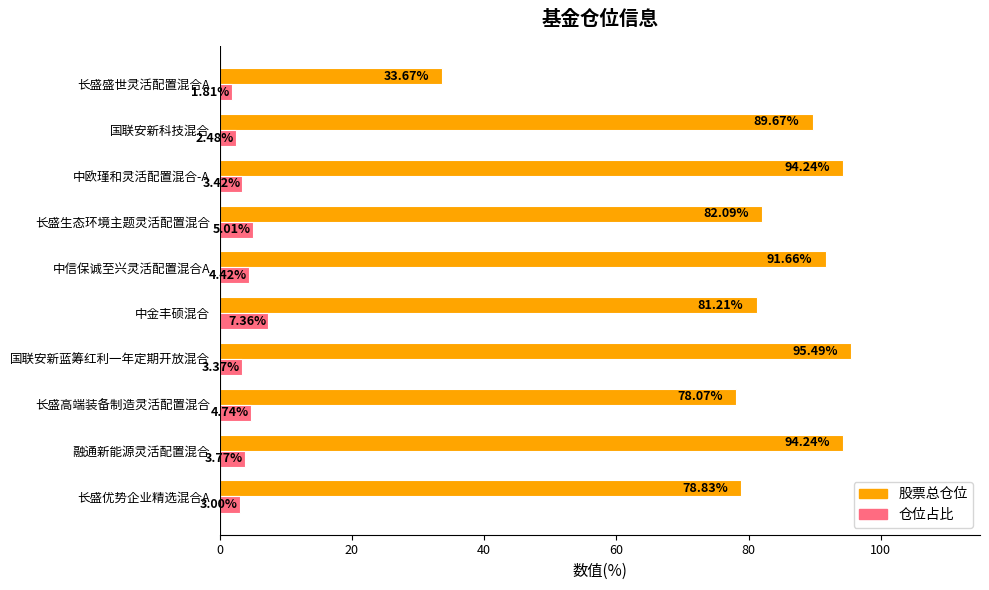

At how many categories does at least one series exceed 5?

10